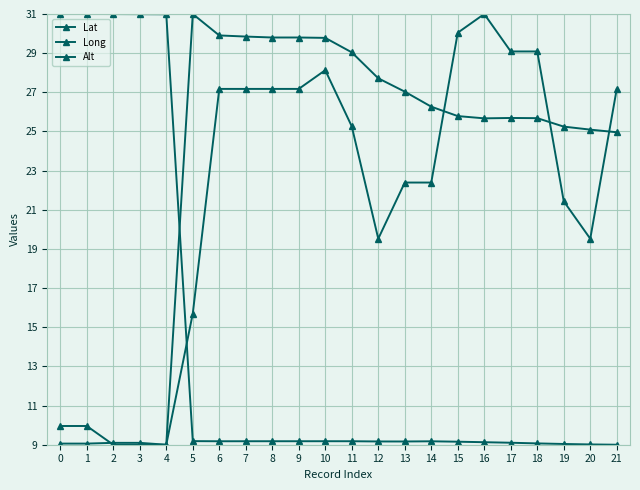

What is the difference between the Lat values at 18 and 2?

21.9